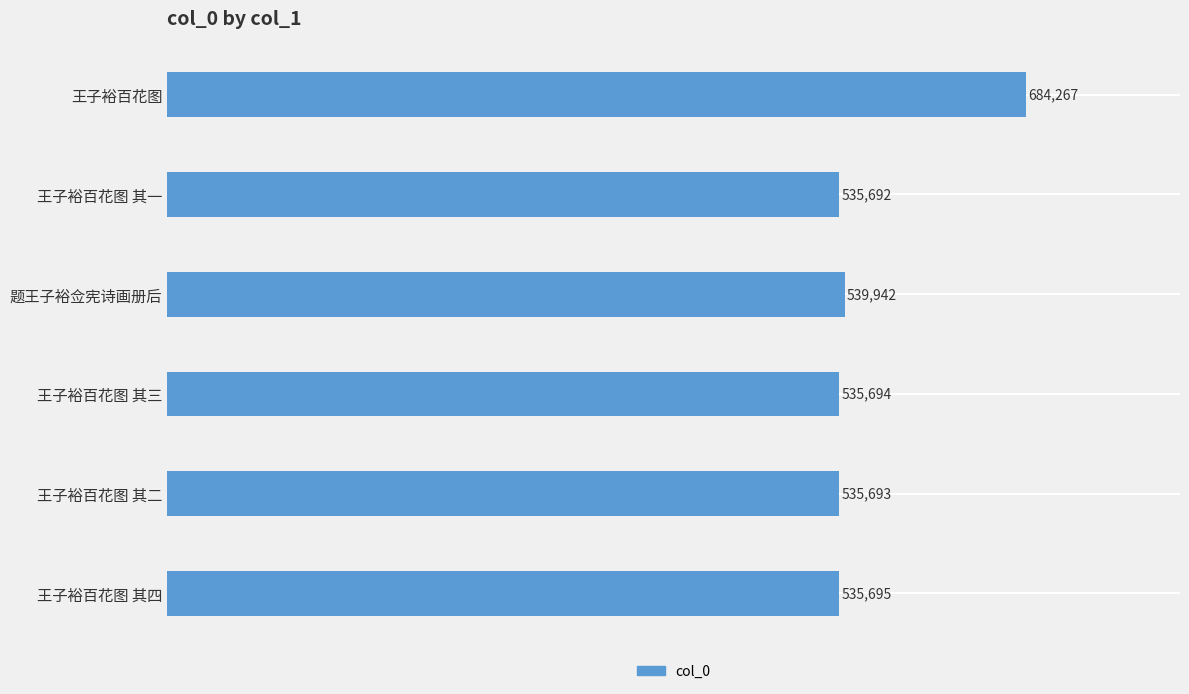

Rank the categories by value from lowest to highest.

王子裕百花图 其一, 王子裕百花图 其二, 王子裕百花图 其三, 王子裕百花图 其四, 题王子裕佥宪诗画册后, 王子裕百花图